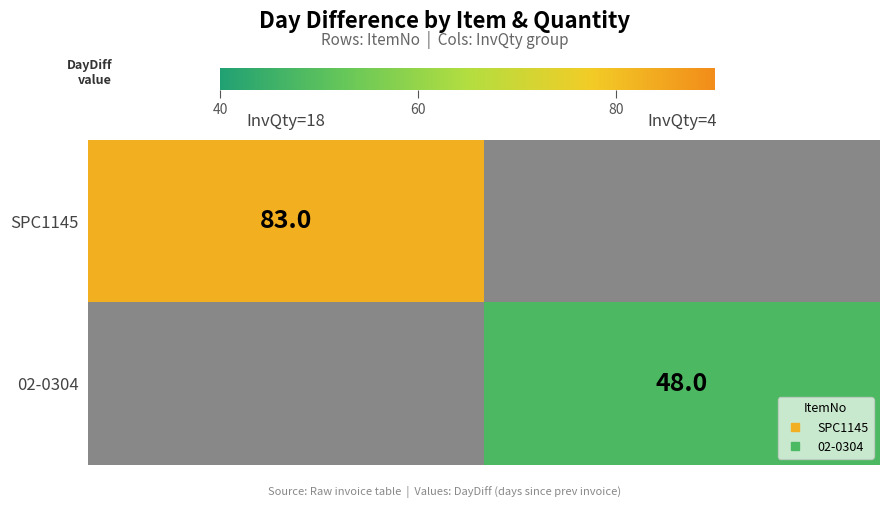

What is the sum of the SPC1145 values at InvQty=18 and InvQty=4?

83